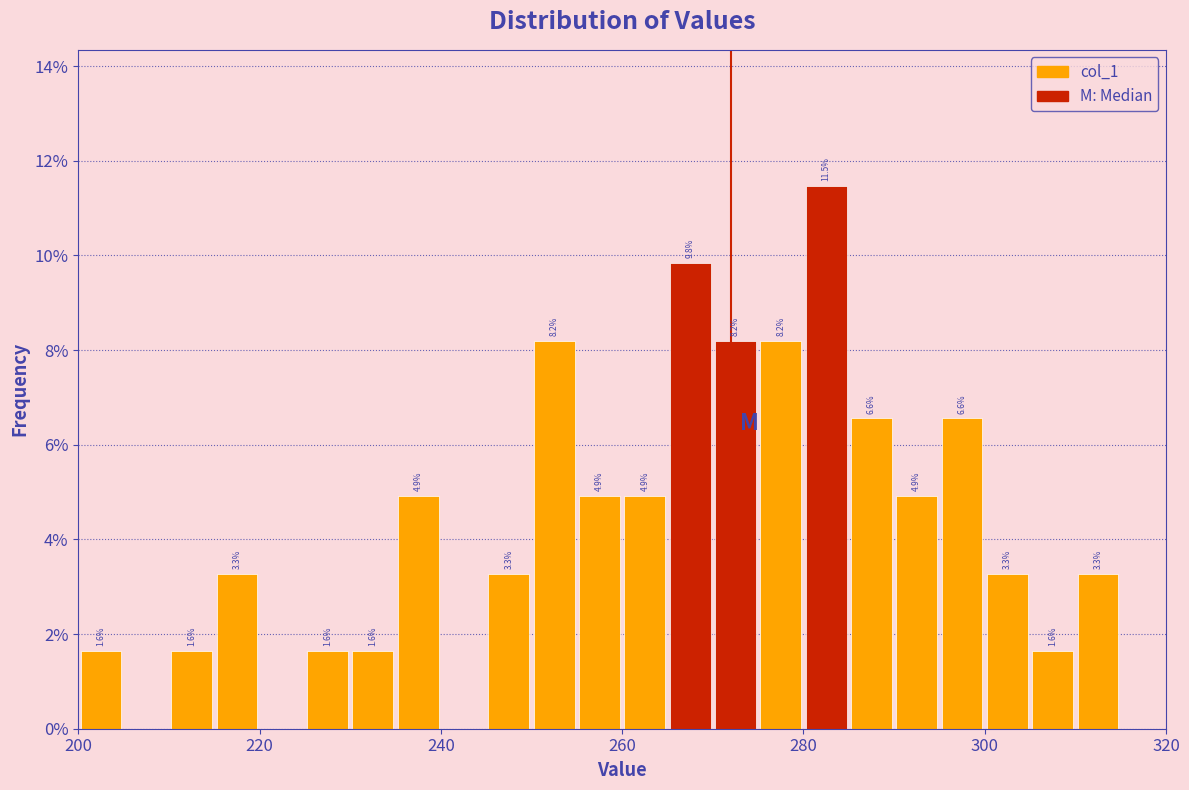

Around what value on the x-axis is the tallest bar? Give the approximate position of its centre, as read against the axis.

282